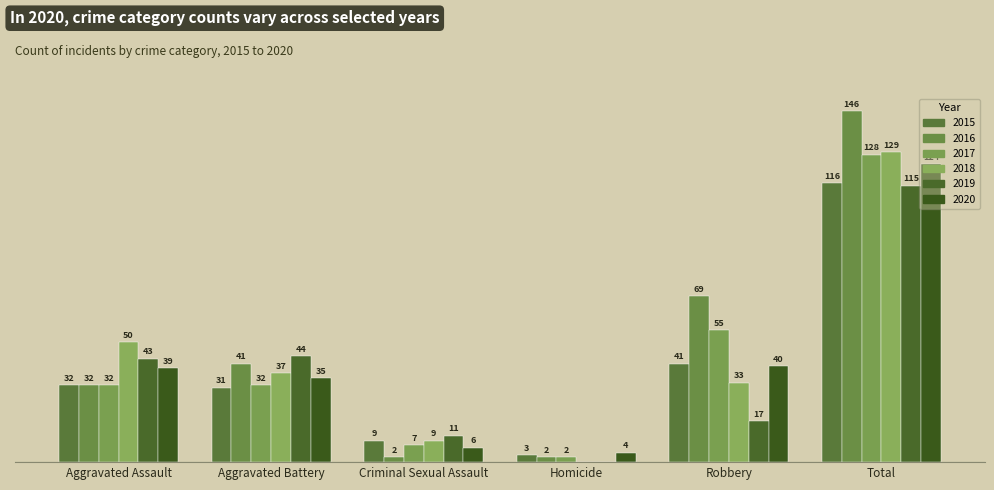

The value of 2018 at Aggravated Battery is 37. True or false?

True